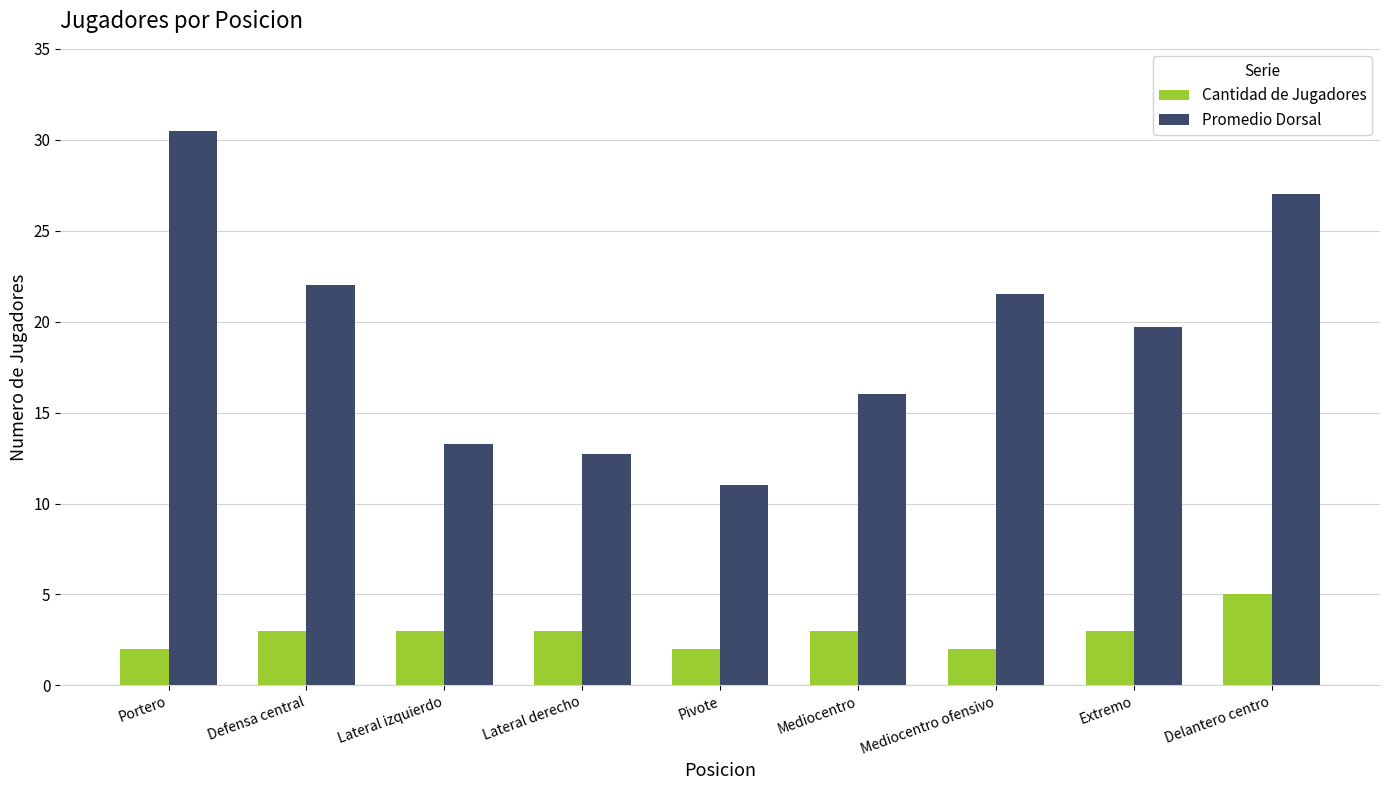

How many values in the Promedio Dorsal series are below 19?

4